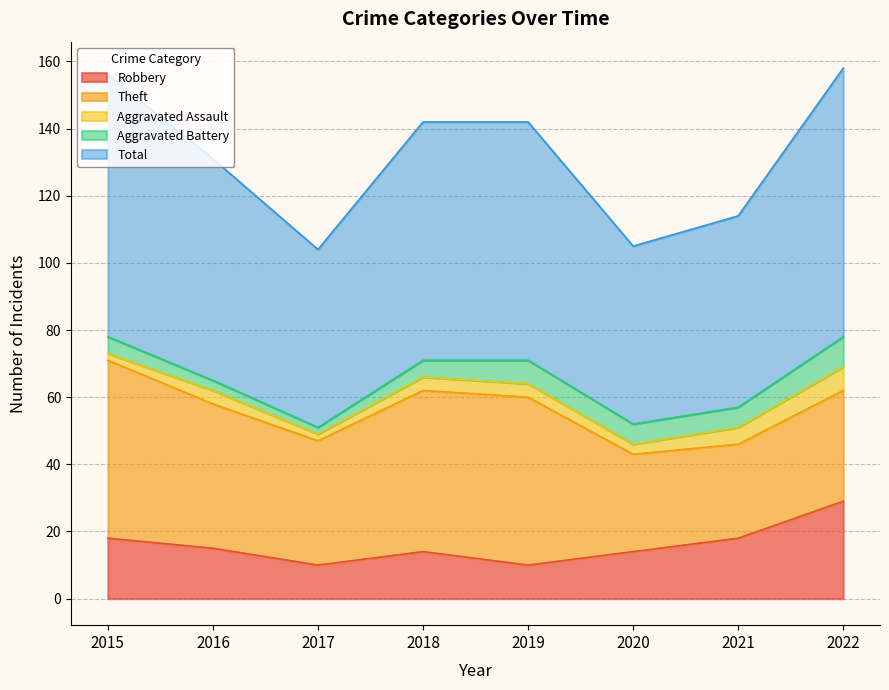

Reading left to right, list all the values displayed in this chart.

Robbery: 2015=18	2016=15	2017=10	2018=14	2019=10	2020=14	2021=18	2022=29
Theft: 2015=53	2016=43	2017=37	2018=48	2019=50	2020=29	2021=28	2022=33
Aggravated Assault: 2015=2	2016=4	2017=2	2018=4	2019=4	2020=3	2021=5	2022=7
Aggravated Battery: 2015=5	2016=3	2017=2	2018=5	2019=7	2020=6	2021=6	2022=9
Total: 2015=78	2016=66	2017=53	2018=71	2019=71	2020=53	2021=57	2022=80